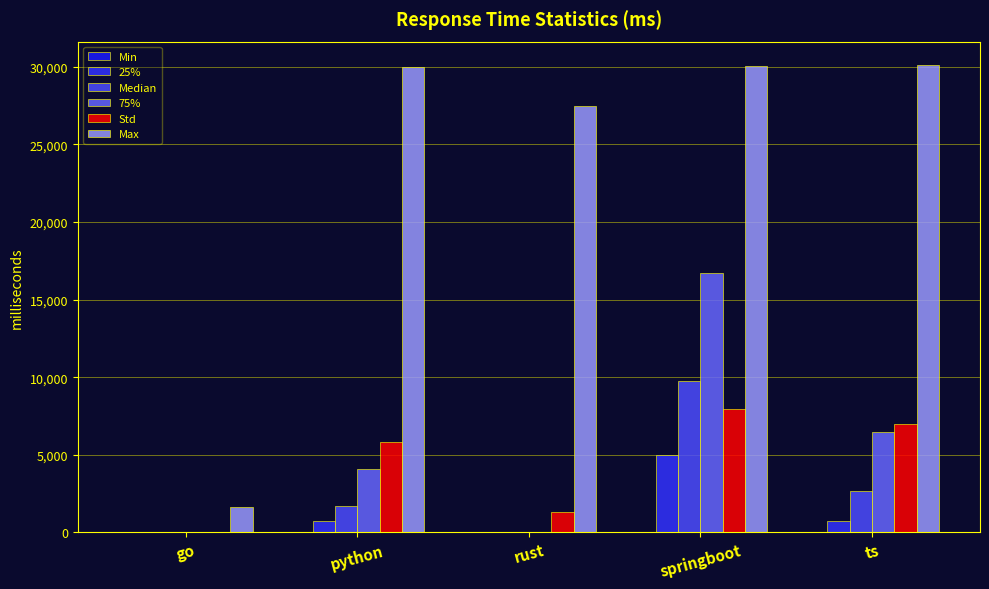

Are the bars grouped side by side (vs. stacked)?

Yes